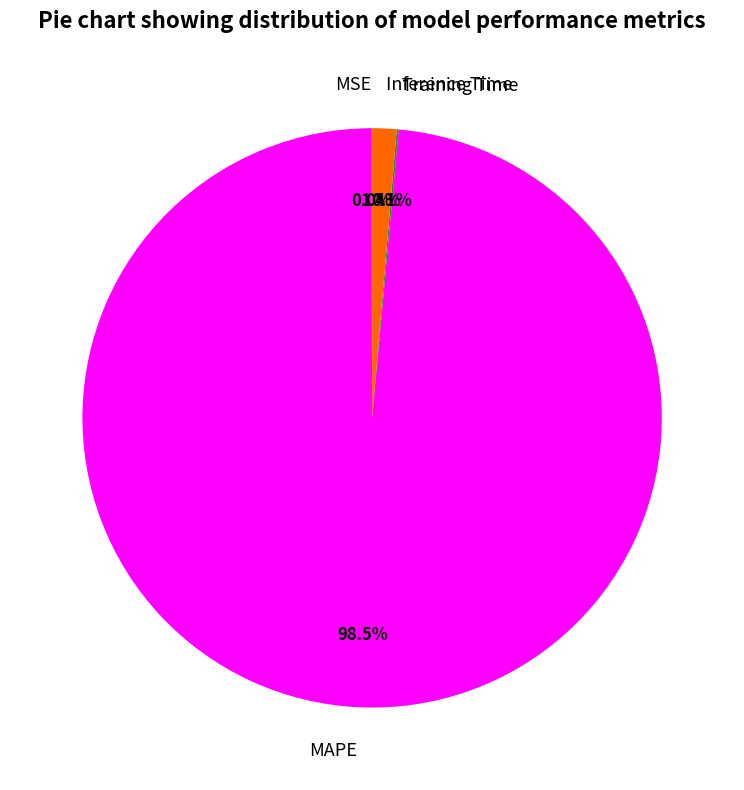

Which slice represents more than half of the pie?

MAPE